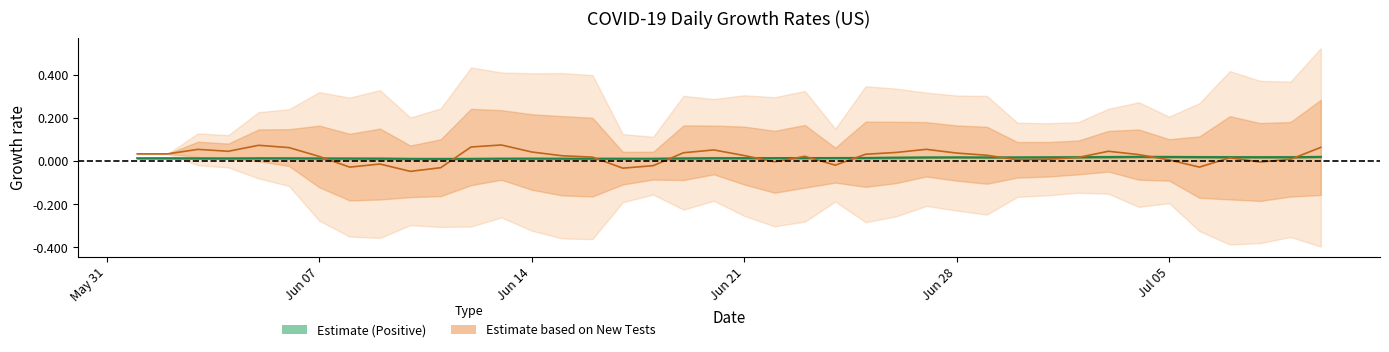

The New Tests series shows 0.0 at Jun 21. True or false?

True